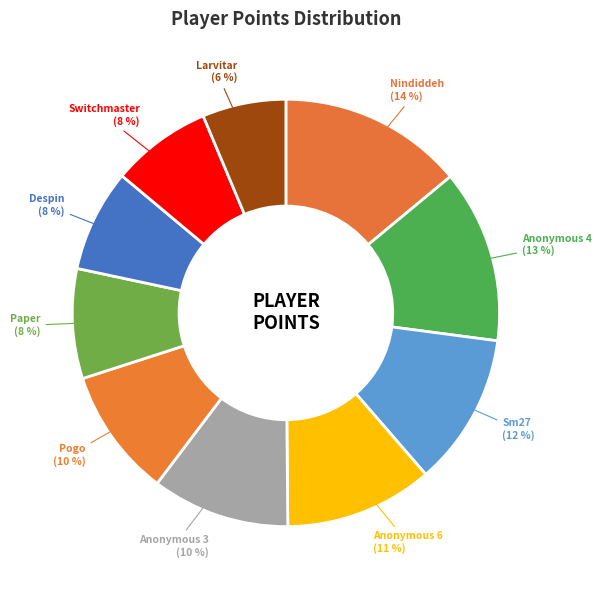

How many segments does this pie chart have?

10